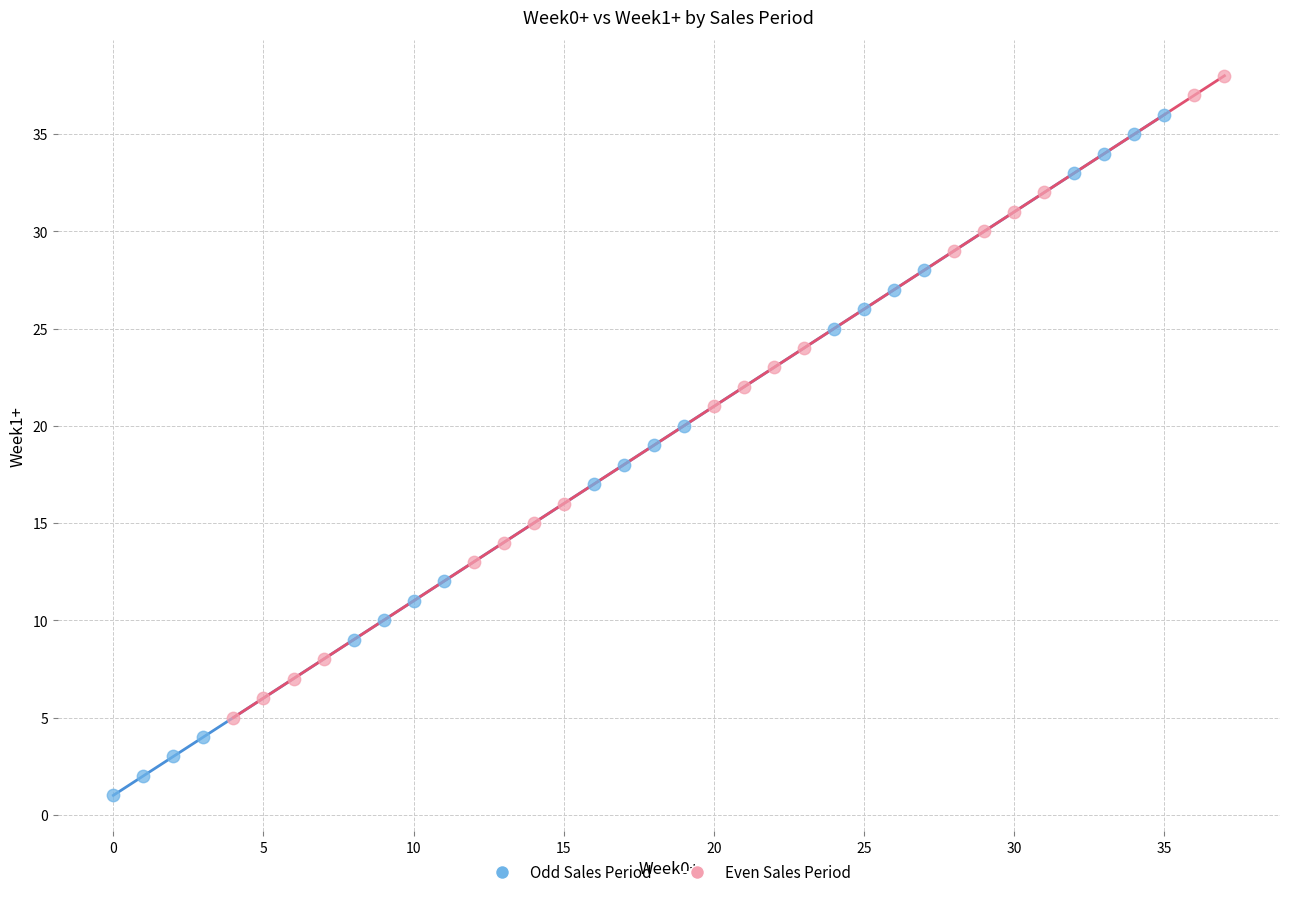

Which series reaches the minimum Y coordinate?

Odd Sales Period